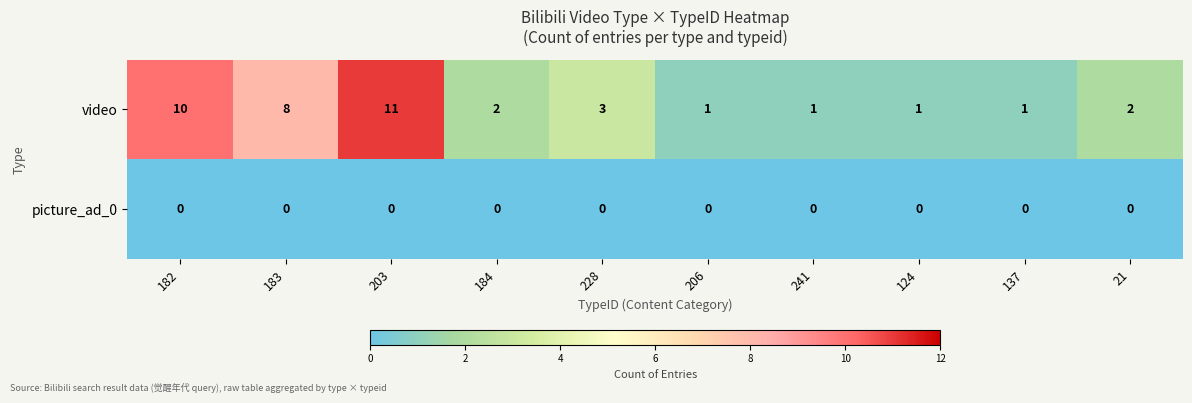

Between 184 and 137, which series saw the biggest shift?

video